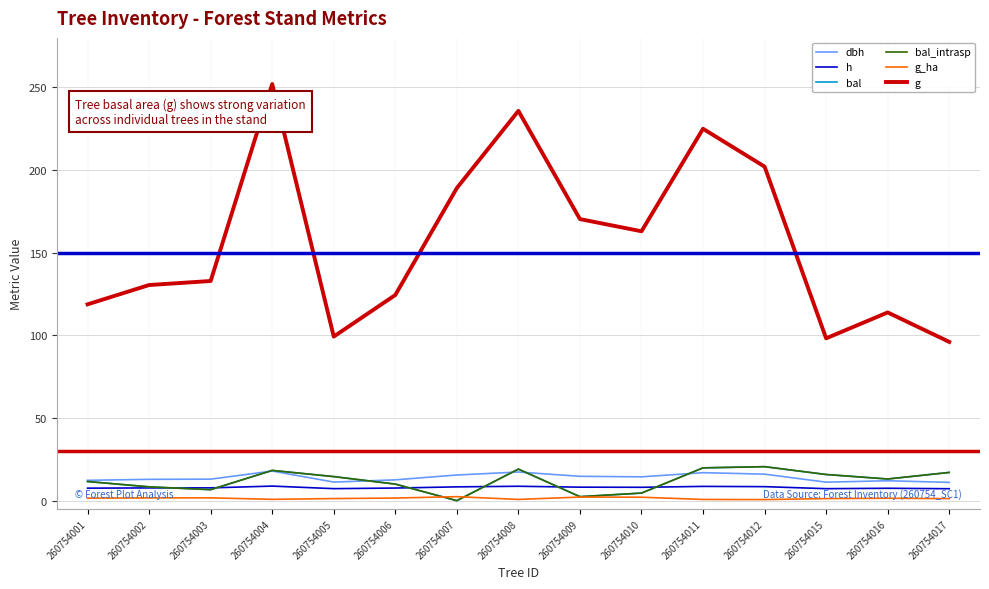

Is this an area chart (filled region under the line)?

No